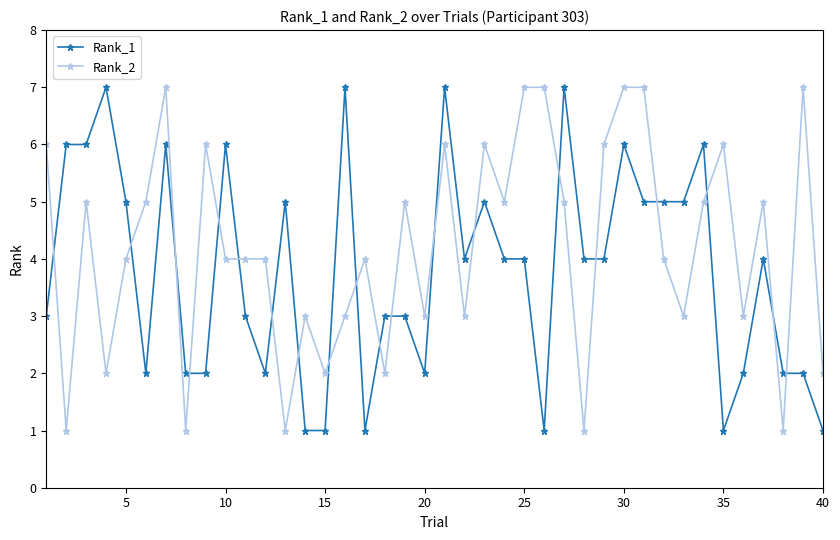

Rank the series by their average value, from lowest to highest.

Rank_1, Rank_2